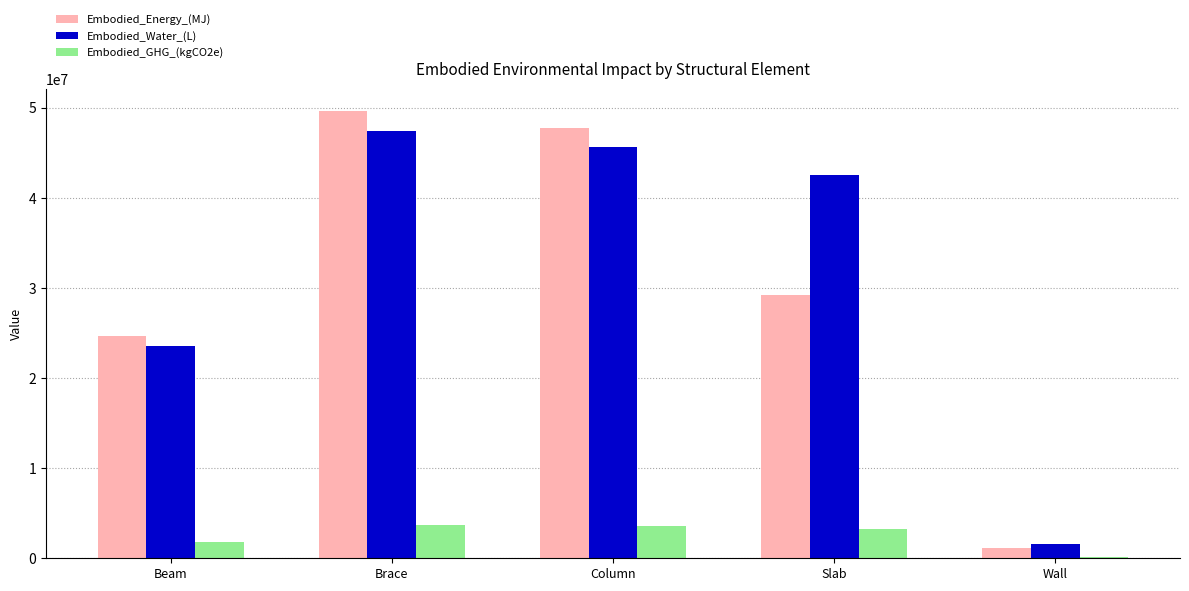

What is the maximum value shown in the chart?

49619989.9